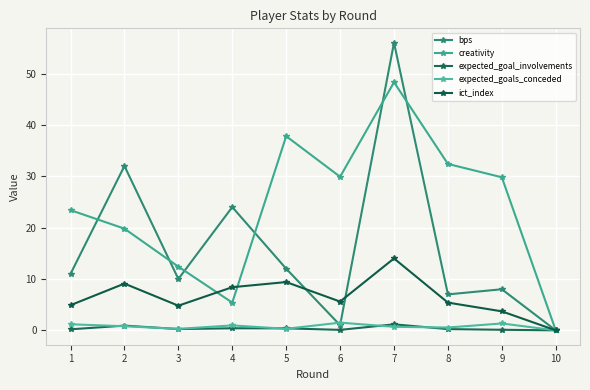

How many lines are shown in the chart?

5